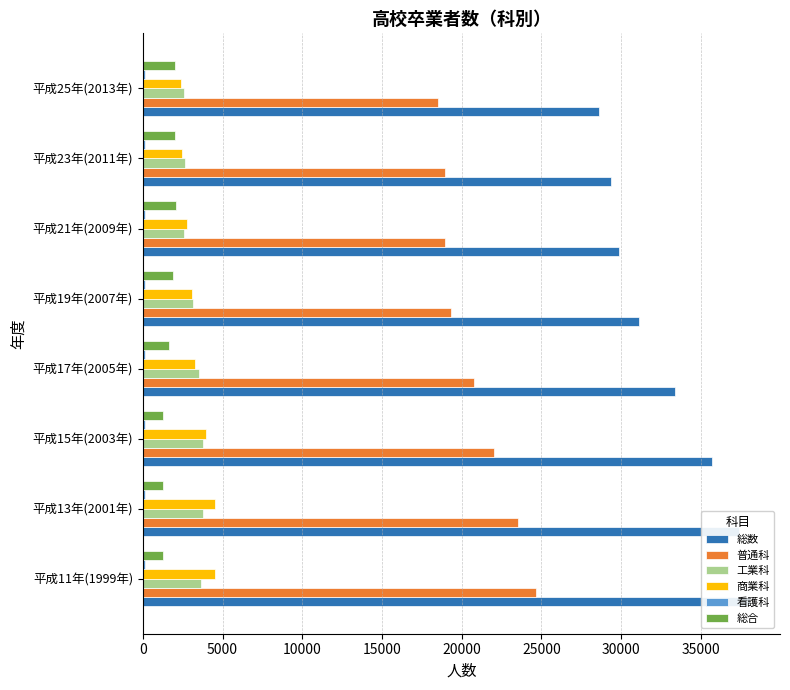

What is the value of the 看護科 bar at the 3rd from the left?

113